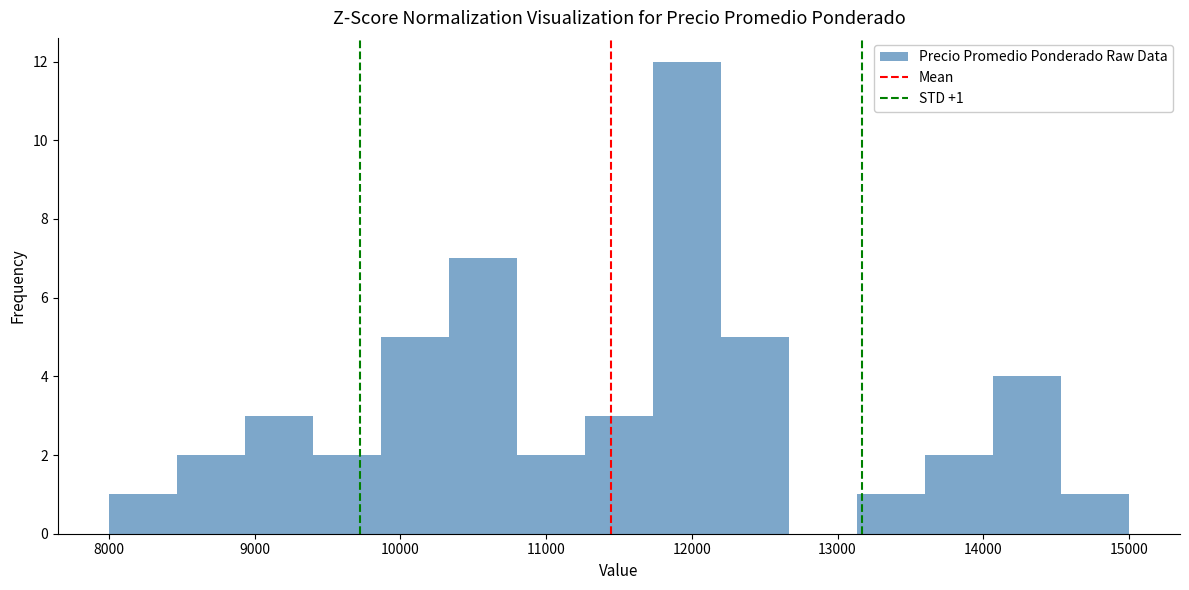

Which range on the x-axis has the tallest bar?

11700 to 12200